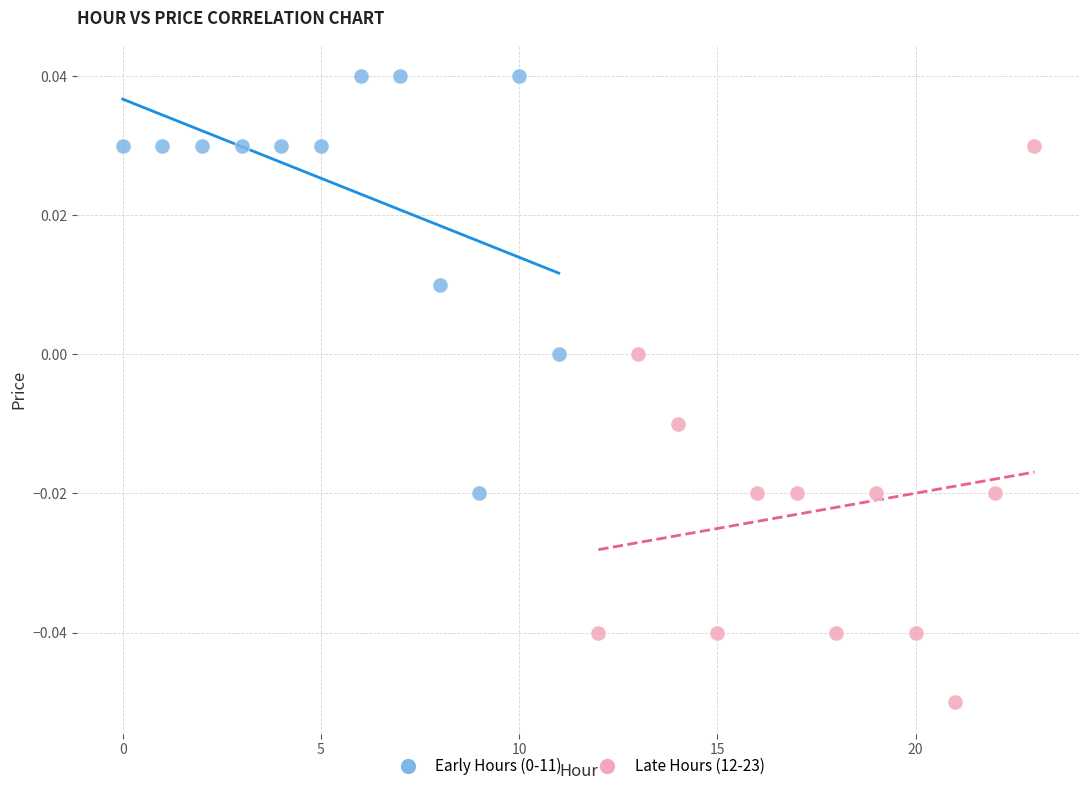

Which series reaches the minimum Y coordinate?

Late Hours (12-23)